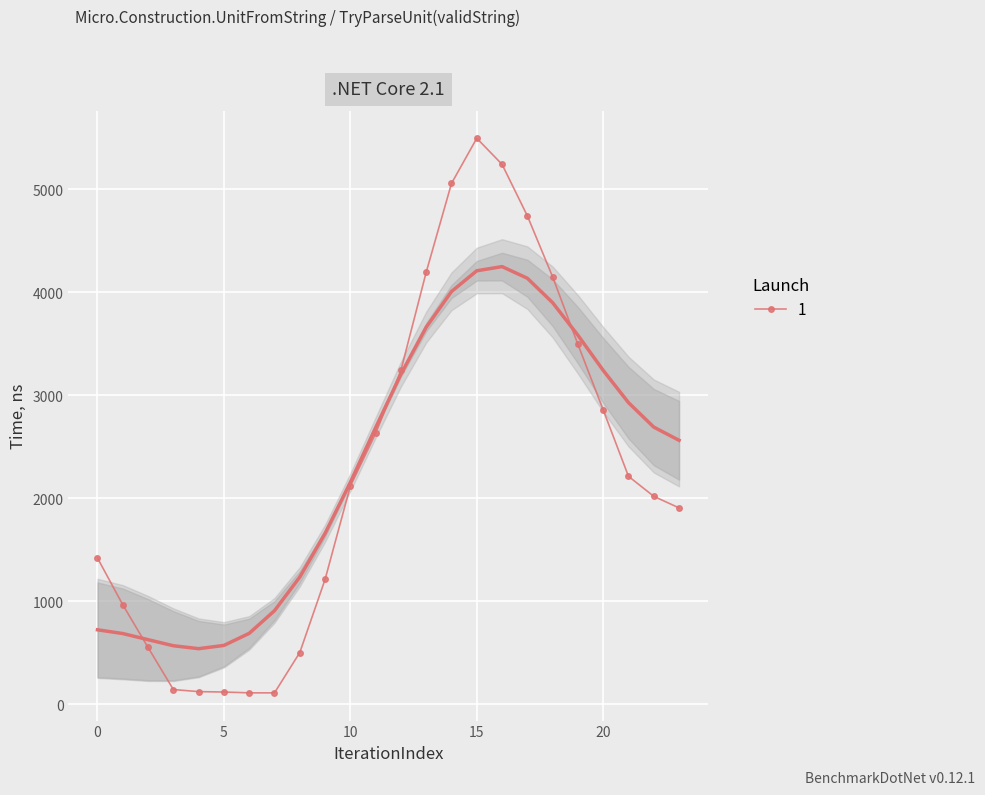

What is the sum of all 9.0 values?

54773.8